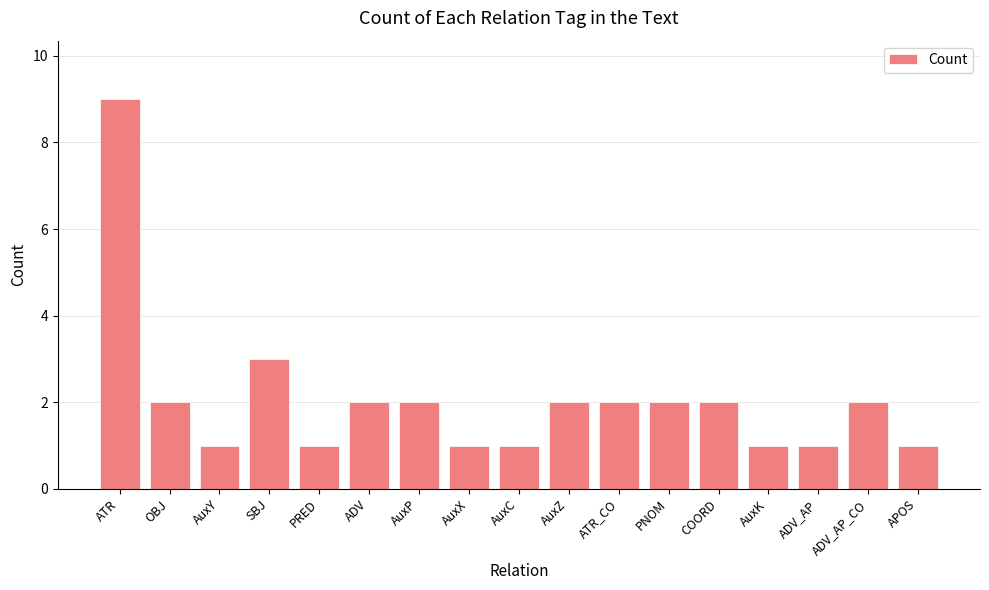

The value at PNOM is 1. True or false?

False